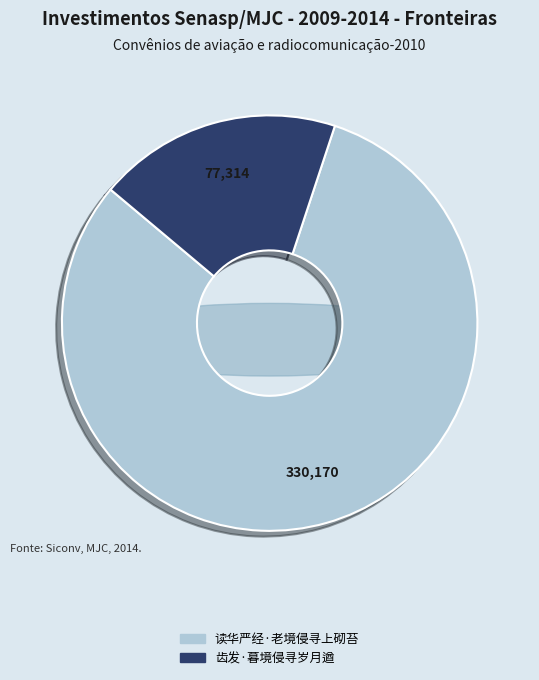

Is it true that 齿发·暮境侵寻岁月遒 is 29% of the pie?

False